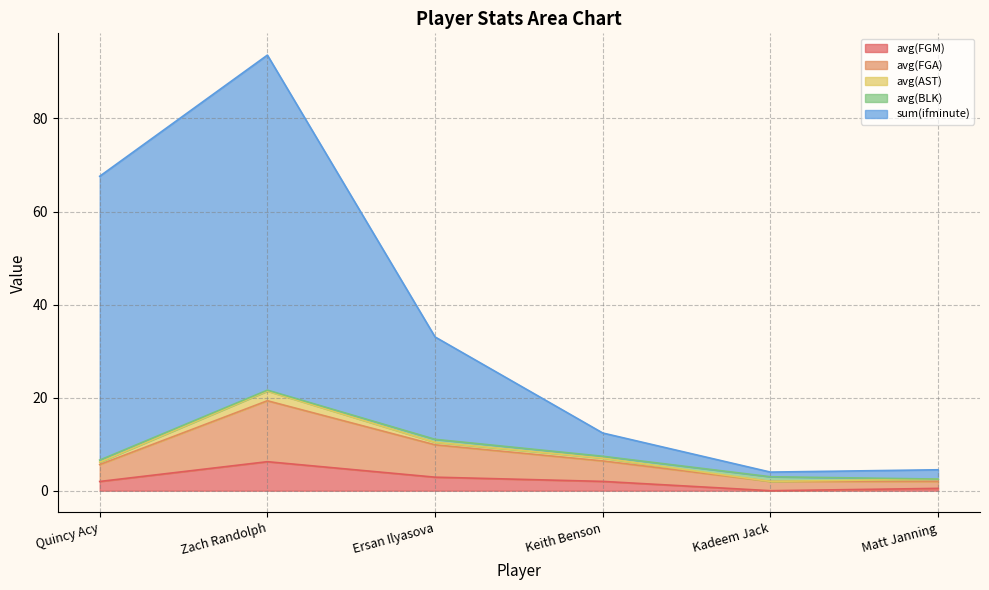

What is the maximum value for avg(FGM)?

6.2